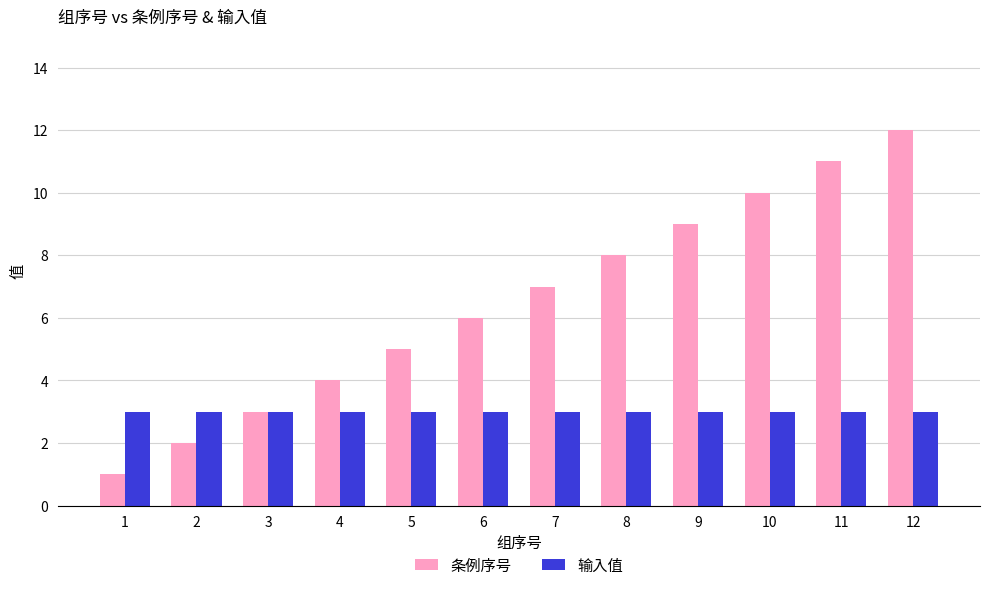

What value does the 输入值 series have at 12?

3